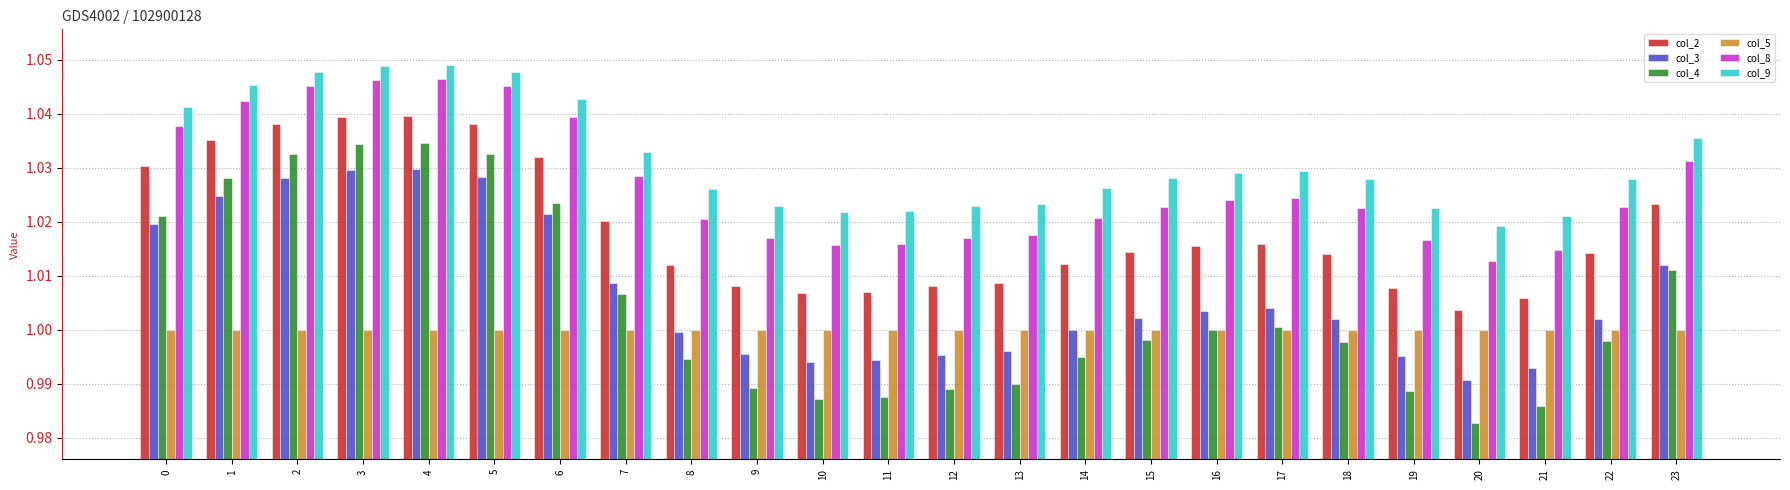

At which category does the chart reach its minimum across all series?

20